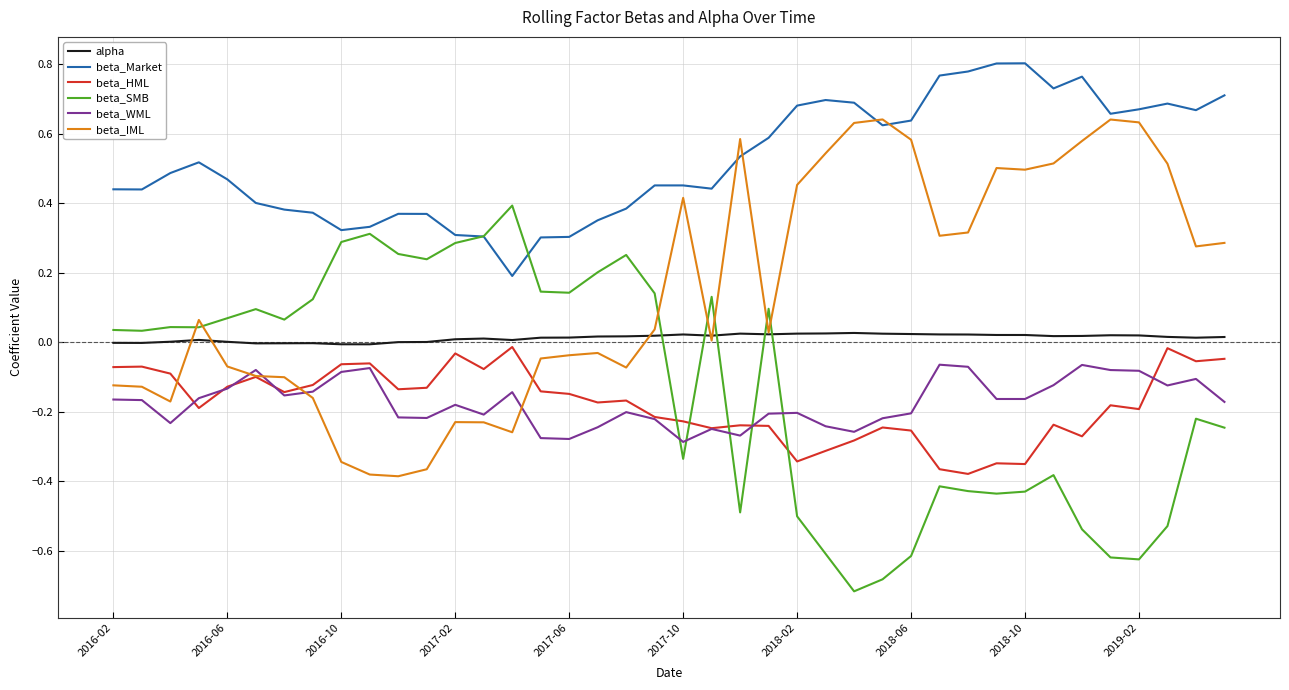

True or false: alpha and beta_HML cross at least once.

False